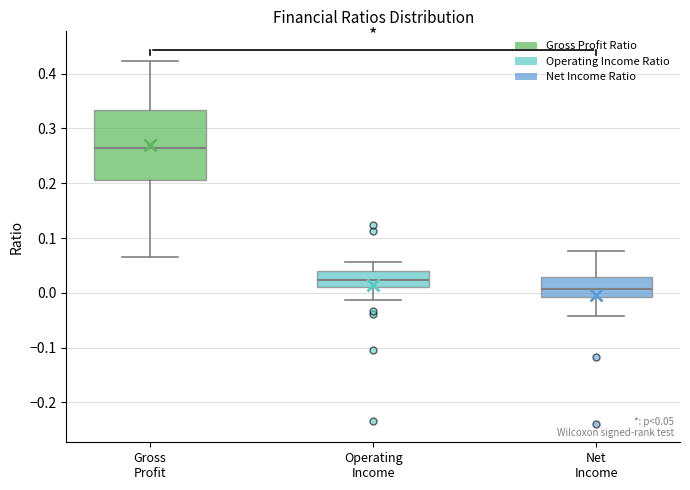

Which box has the lowest median line?

Net Income